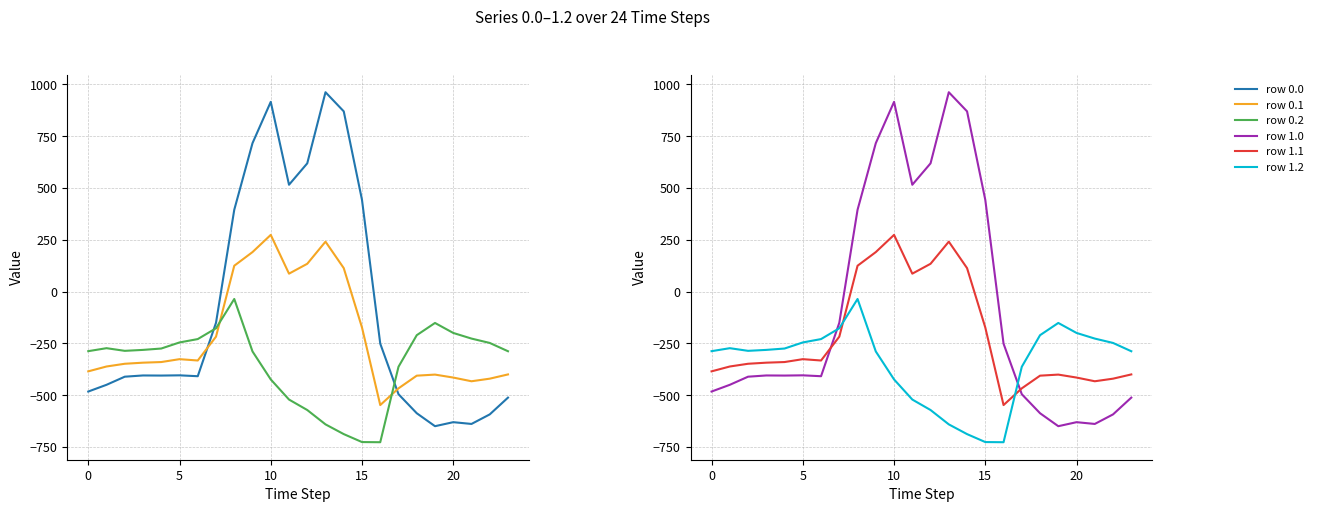

What is the lowest value of the row 1.2 series?

-726.6